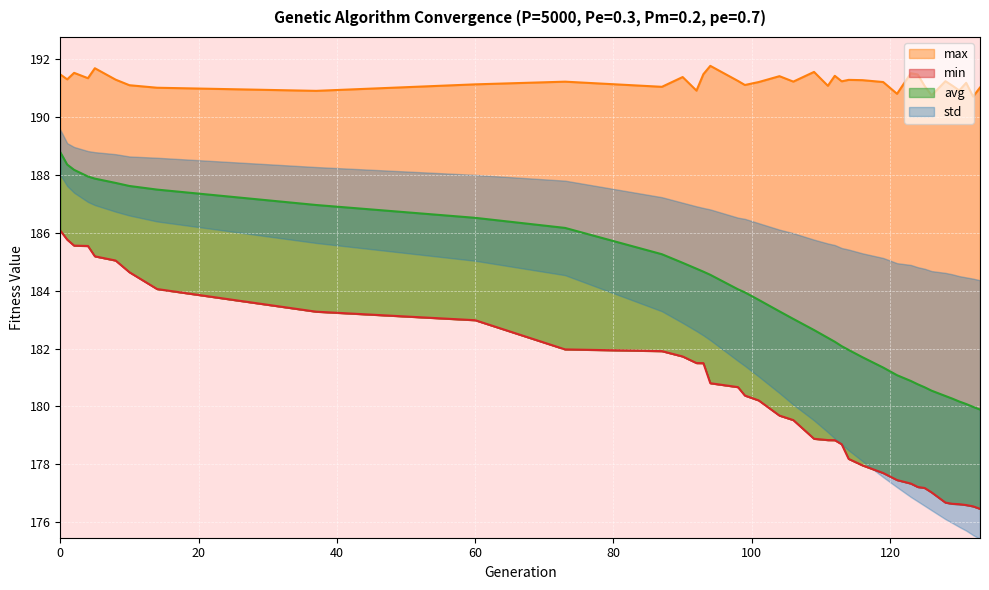

Is it true that max equals 104.8 at 87?

False